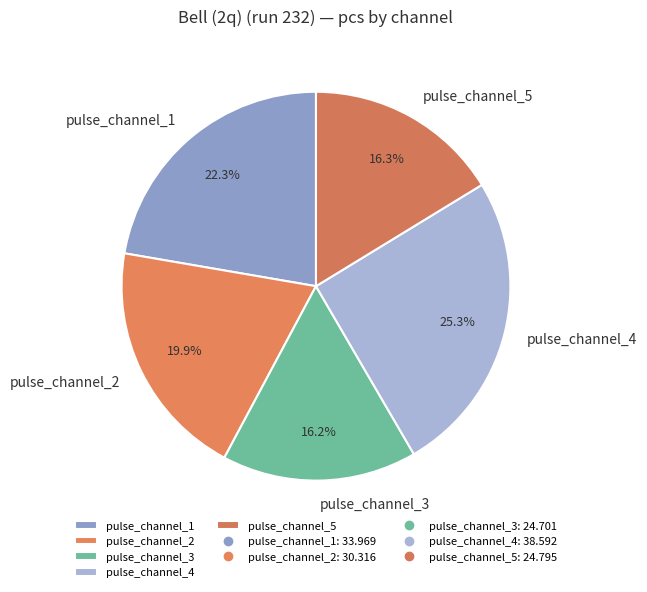

What portion of the pie excludes pulse_channel_4?

74.7%